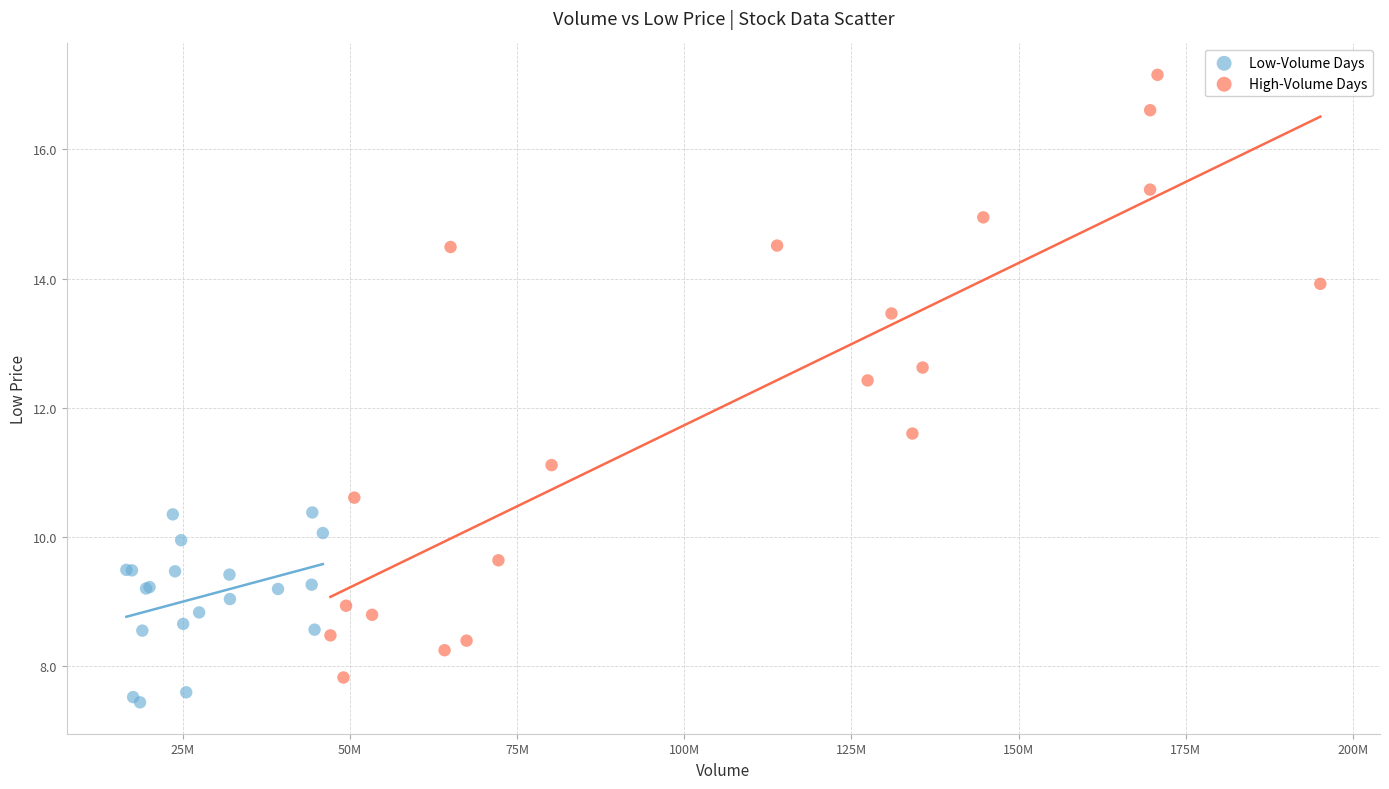

Which series contains the highest Y value?

High-Volume Days